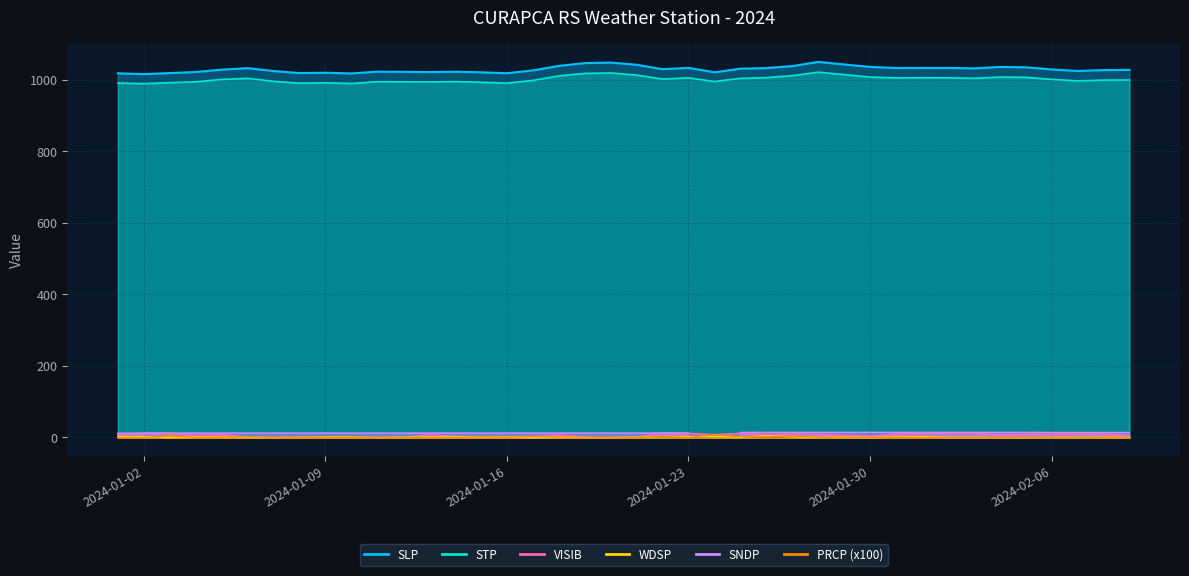

How many data points in SLP are less than 1029?

20